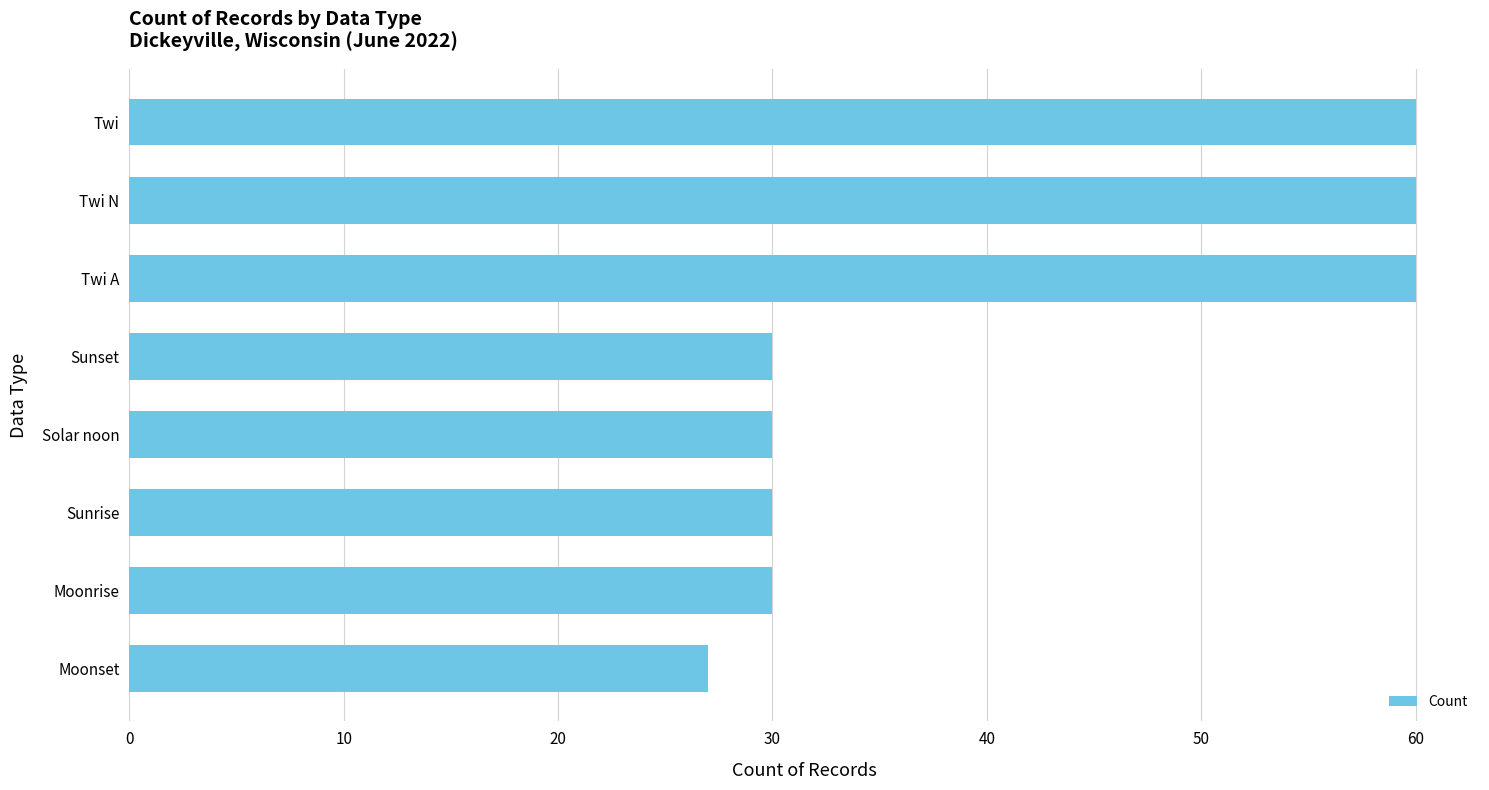

What is the change in value from Sunset to Twi?

+30